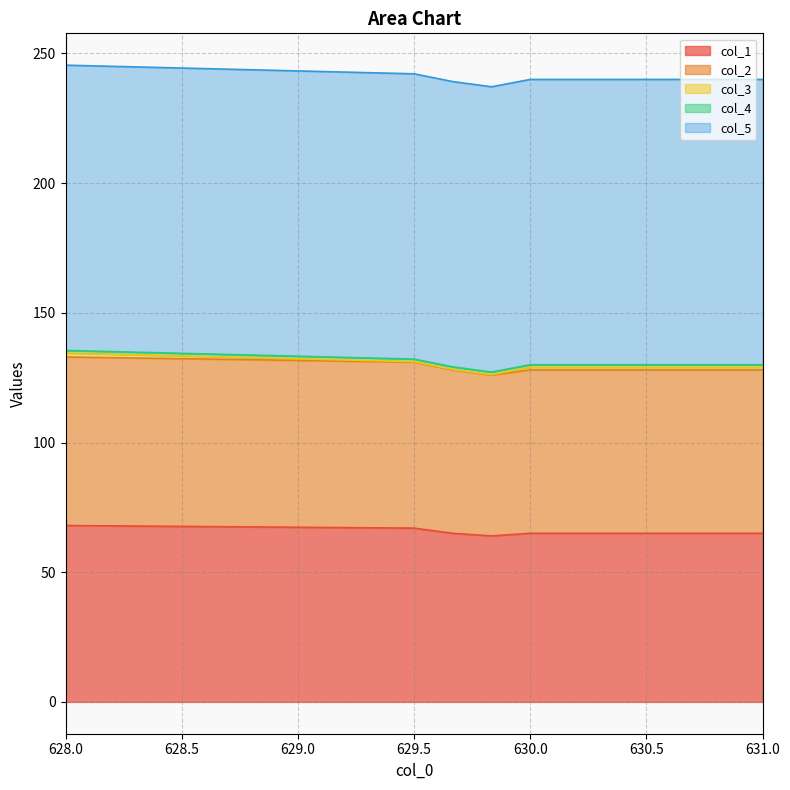

Rank the series by their maximum value, from highest to lowest.

col_5, col_1, col_2, col_3, col_4